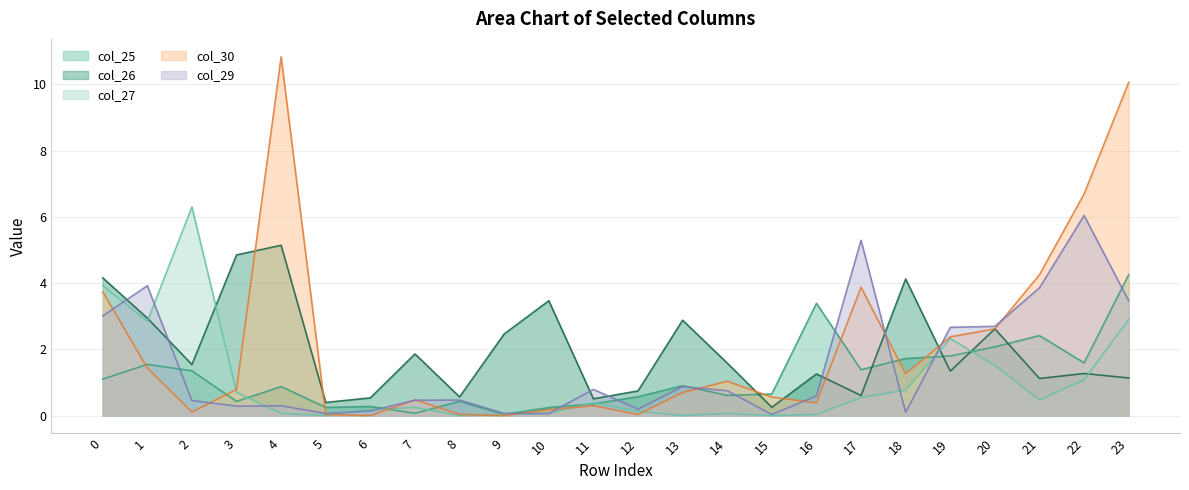

Is it true that col_26 equals 0.1 at 15?

False